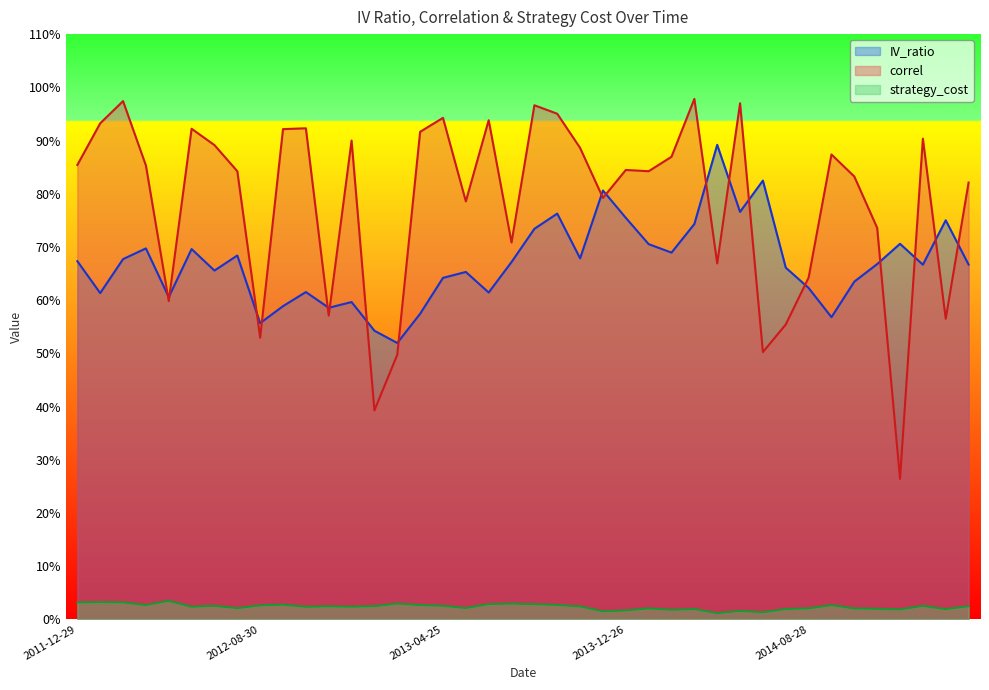

What is the label of the 16th point from the left?

2013-03-28